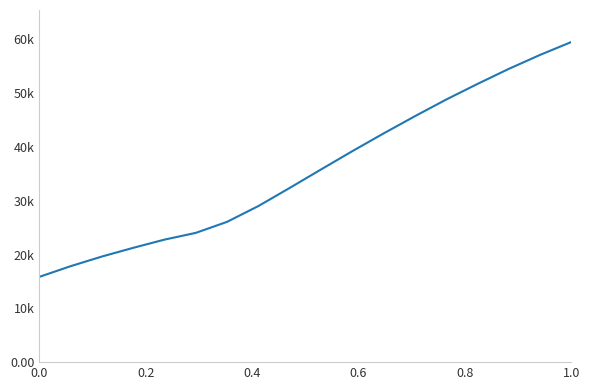

Does the chart have visible grid lines?

No